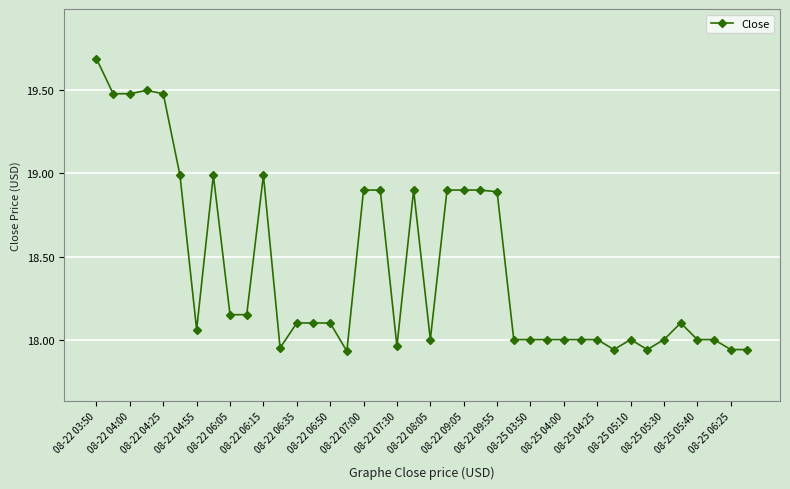

What is the difference between the second highest and second lowest values?

1.6